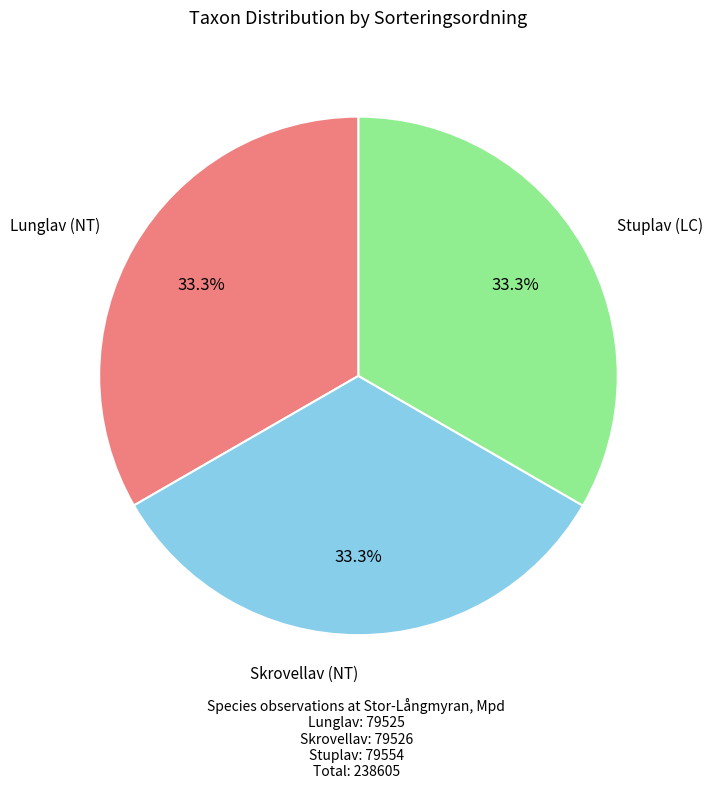

Approximately how many times larger is the value at Skrovellav (NT) compared to Stuplav (LC)?

1.0